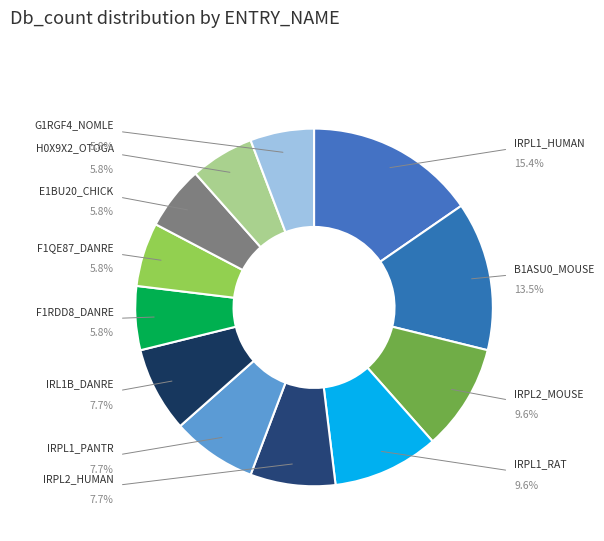

How many slices are in this pie chart?

12